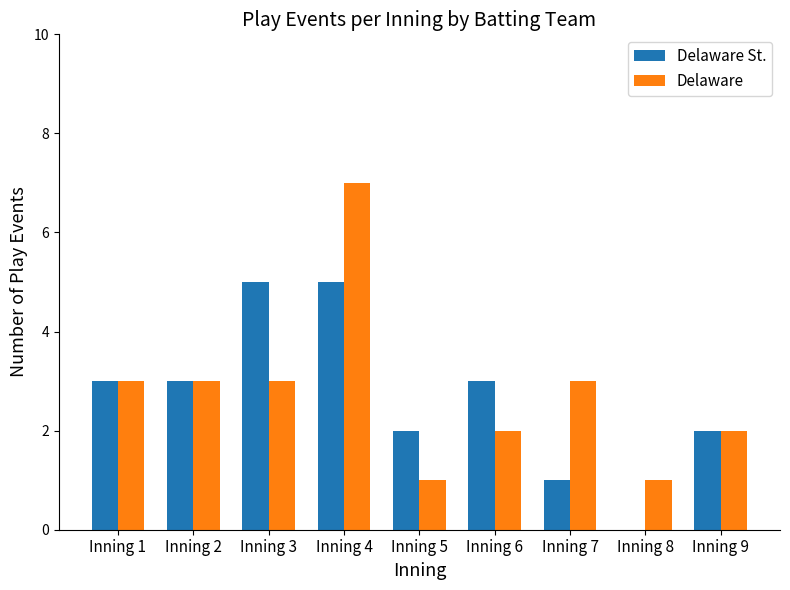

Which category has the highest value across all series?

Inning 4